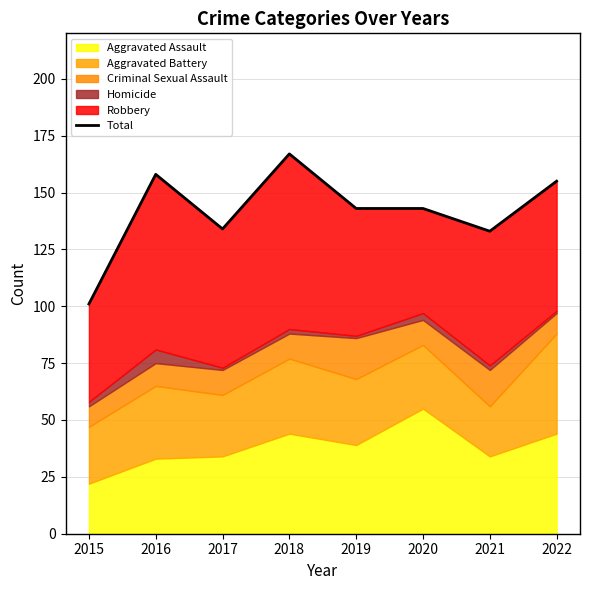

Reading left to right, list all the values displayed in this chart.

2015=101	2016=158	2017=134	2018=167	2019=143	2020=143	2021=133	2022=155